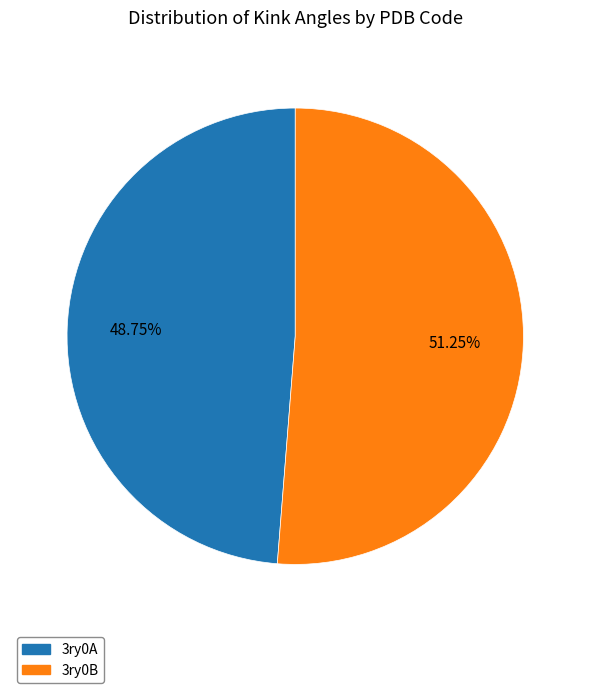

Which category accounts for the majority?

3ry0B